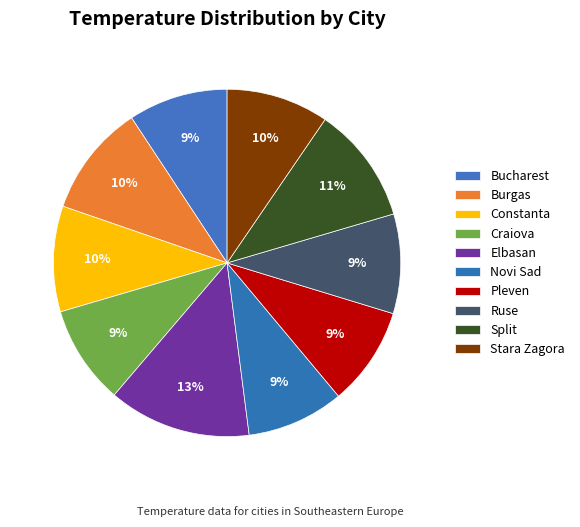

What is the change in value from Constanta to Craiova?

-0.7